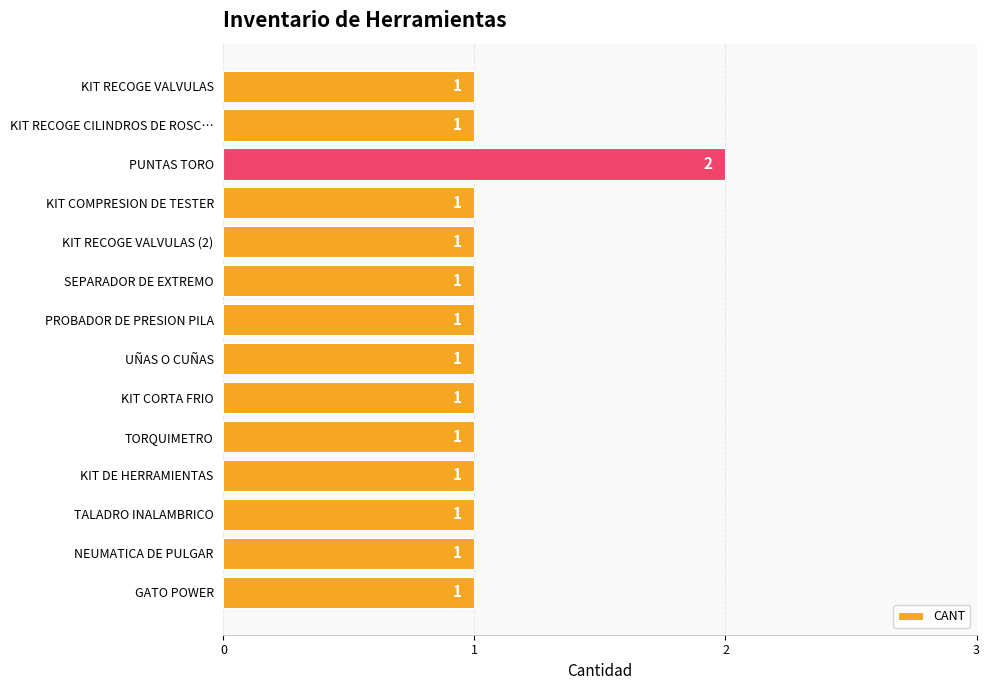

The chart shows a value of 0 at UÑAS O CUÑAS. True or false?

False